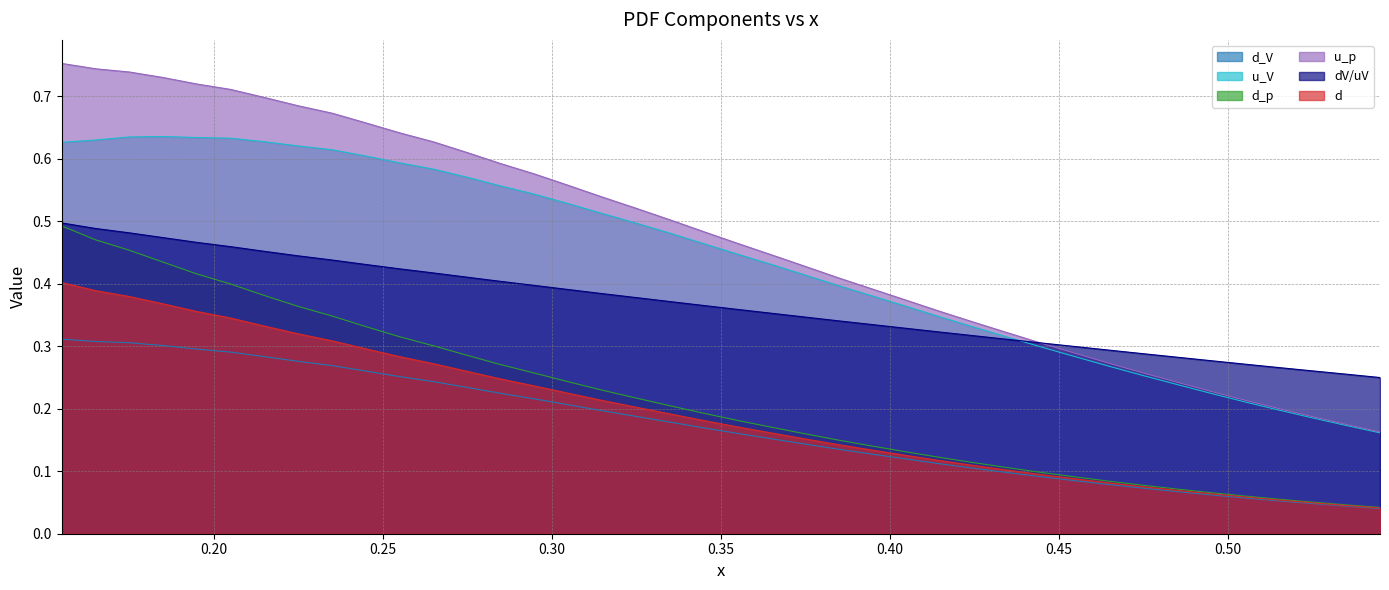

How many d_V values are between 0 and 1?

40